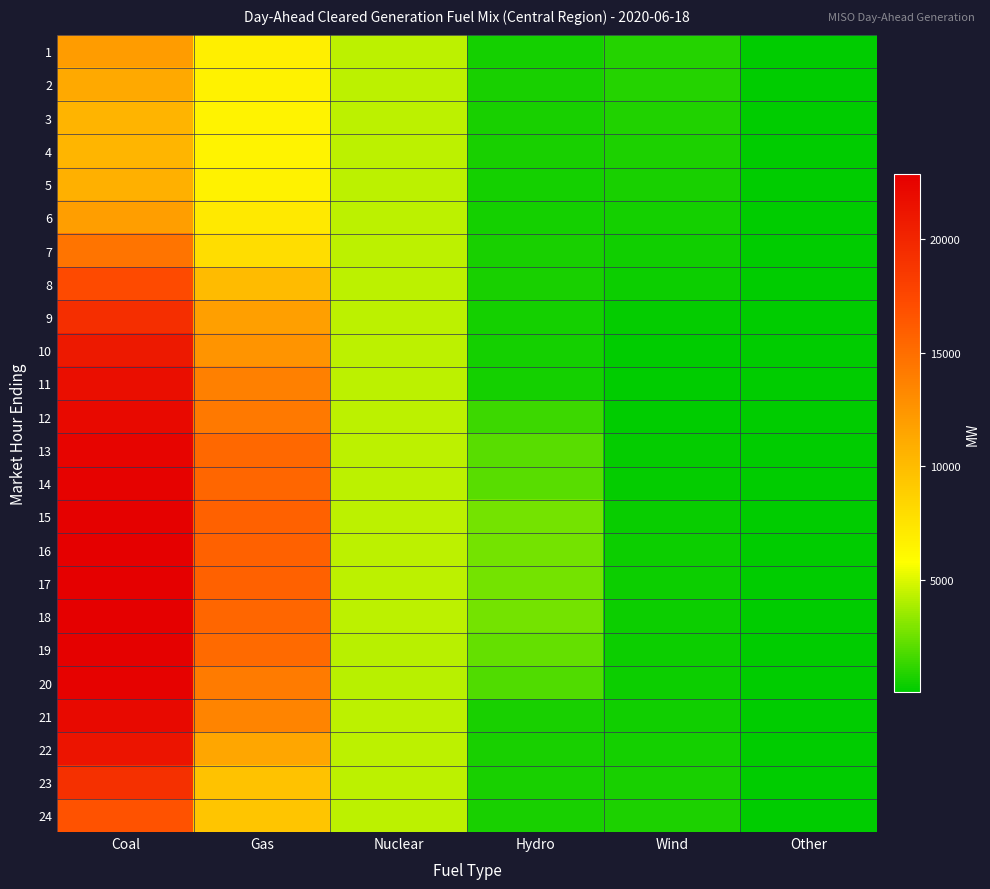

List the series in order of their peak value, highest first.

17, 16, 18, 15, 19, 20, 14, 13, 21, 12, 11, 22, 10, 9, 23, 8, 24, 7, 1, 6, 2, 5, 3, 4